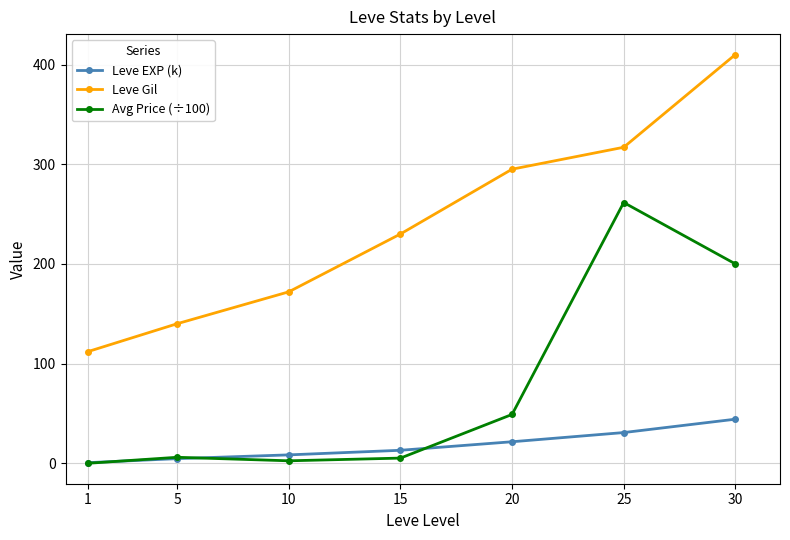

True or false: Avg Price (÷100) and Leve Gil intersect in this chart.

False